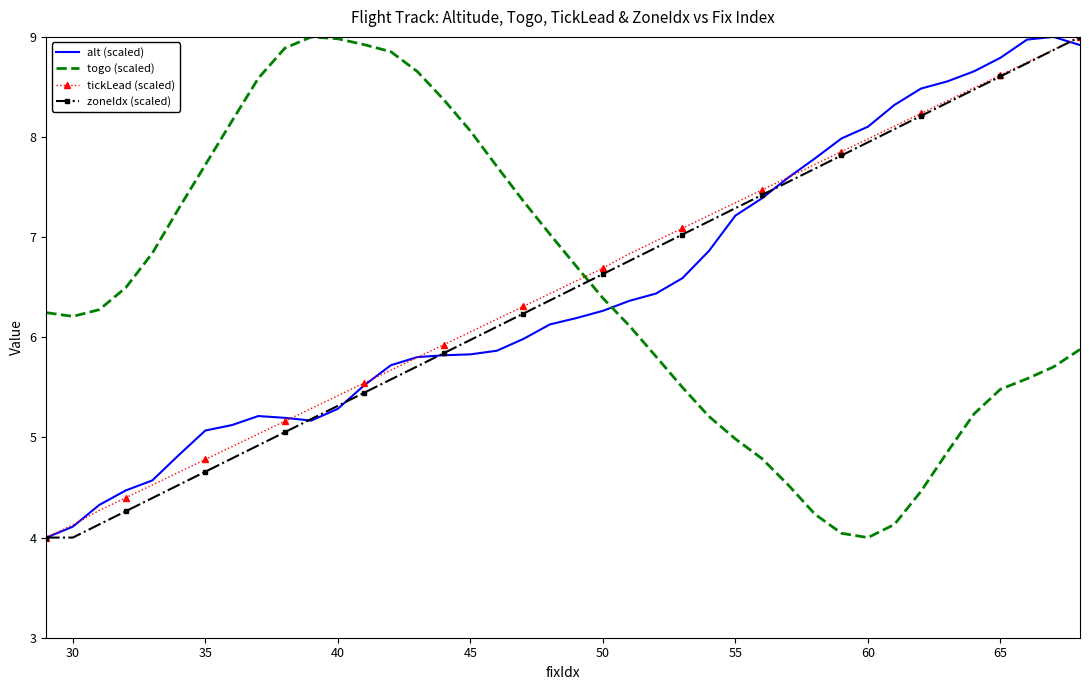

Reading left to right, extract all data points from this chart.

alt (scaled): 4.0	4.1	4.3	4.5	4.6	4.8	5.1	5.1	5.2	5.2	5.2	5.3	5.5	5.7	5.8	5.8	5.8	5.9	6.0	6.1	6.2	6.3	6.4	6.4	6.6	6.9	7.2	7.4	7.6	7.8	8.0	8.1	8.3	8.5	8.6	8.7	8.8	9.0	9.0	8.9
togo (scaled): 6.2	6.2	6.3	6.5	6.8	7.3	7.7	8.2	8.6	8.9	9.0	9.0	8.9	8.9	8.7	8.4	8.1	7.7	7.4	7.0	6.7	6.4	6.1	5.8	5.5	5.2	5.0	4.8	4.5	4.2	4.0	4.0	4.1	4.5	4.9	5.2	5.5	5.6	5.7	5.9
tickLead (scaled): 4.0	4.1	4.3	4.4	4.5	4.7	4.8	4.9	5.0	5.2	5.3	5.4	5.5	5.7	5.8	5.9	6.1	6.2	6.3	6.4	6.6	6.7	6.8	7.0	7.1	7.2	7.3	7.5	7.6	7.7	7.9	8.0	8.1	8.2	8.4	8.5	8.6	8.7	8.9	9.0
zoneIdx (scaled): 4.0	4.0	4.1	4.3	4.4	4.5	4.7	4.8	4.9	5.1	5.2	5.3	5.4	5.6	5.7	5.8	6.0	6.1	6.2	6.4	6.5	6.6	6.8	6.9	7.0	7.2	7.3	7.4	7.6	7.7	7.8	7.9	8.1	8.2	8.3	8.5	8.6	8.7	8.9	9.0